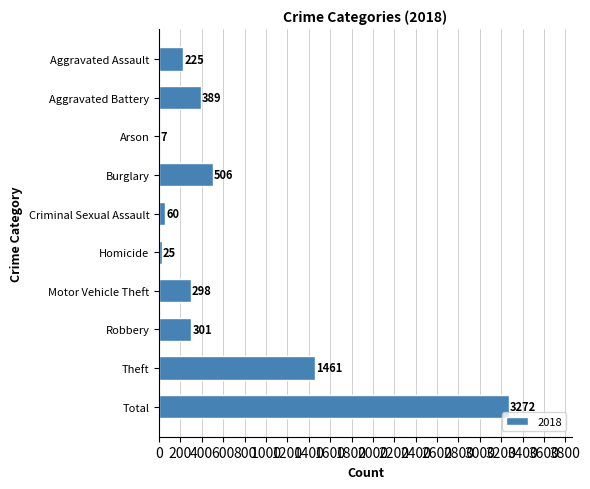

The chart shows a value of 301 at Robbery. True or false?

True